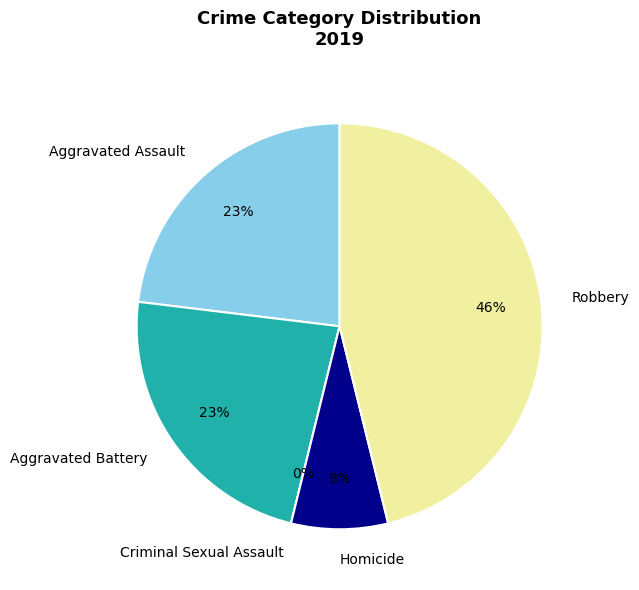

To the nearest percent, what percentage of the pie is Robbery?

46%